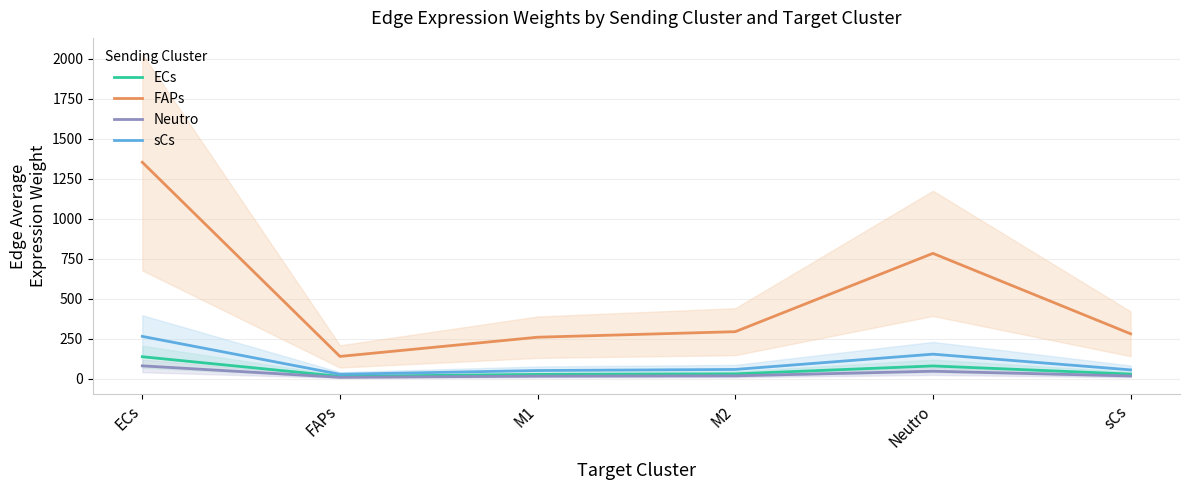

At ECs, list the series in order from smallest to largest.

Neutro, ECs, sCs, FAPs